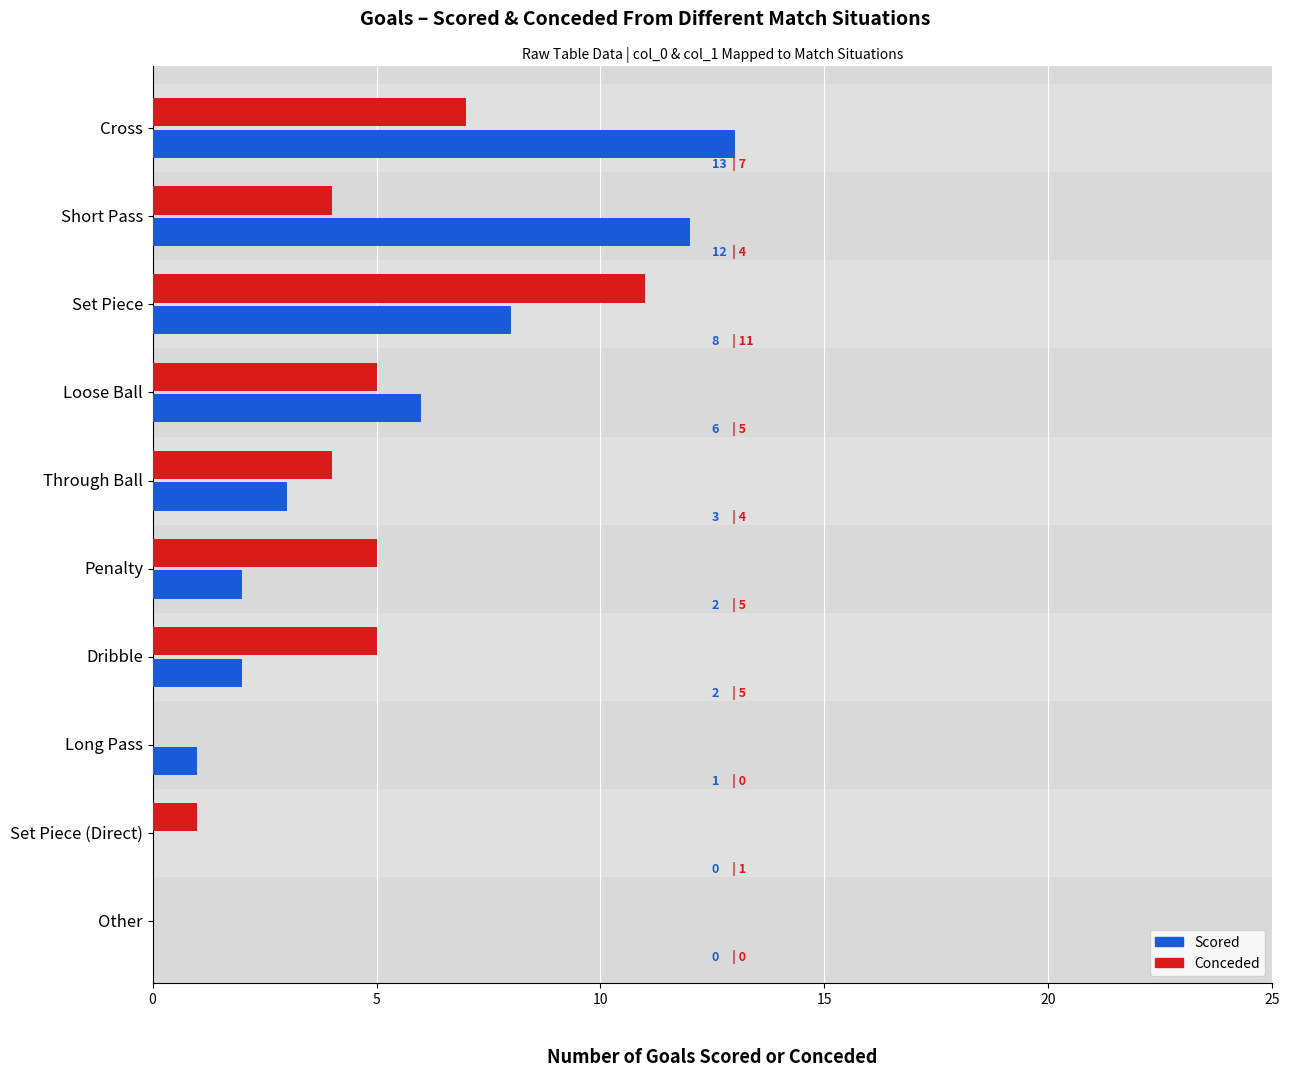

Which category has the highest value in the Conceded series?

Set Piece